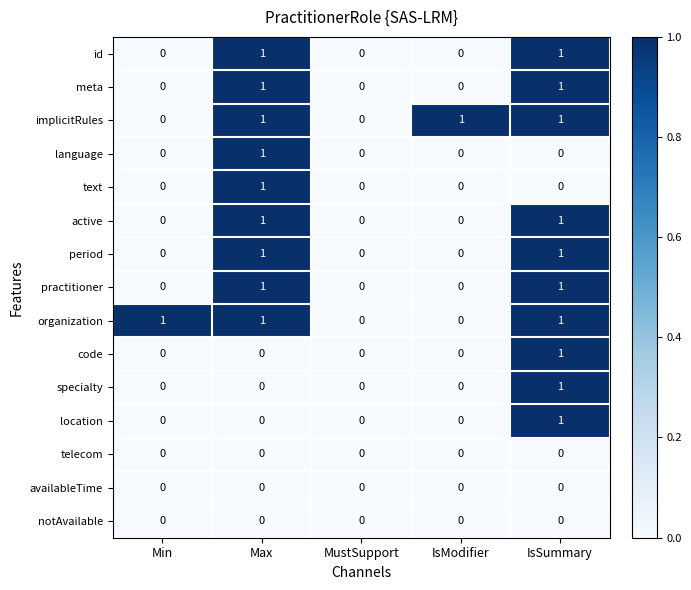

Which category has the highest value in the code series?

IsSummary